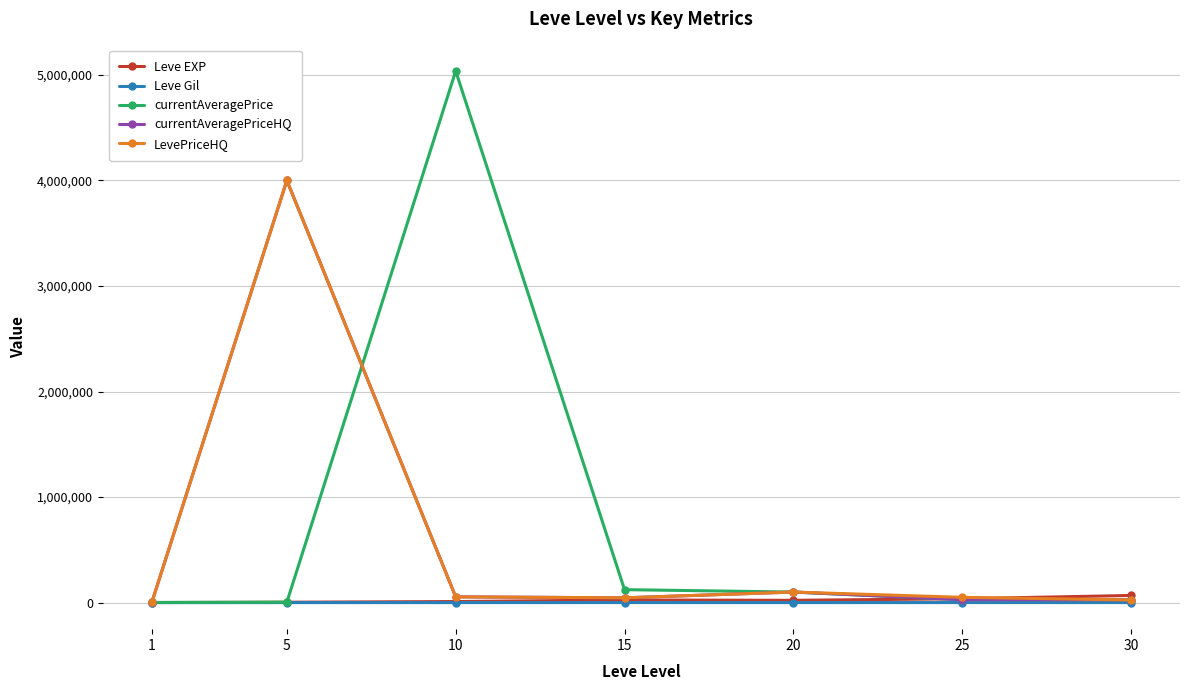

How many lines are shown in the chart?

5